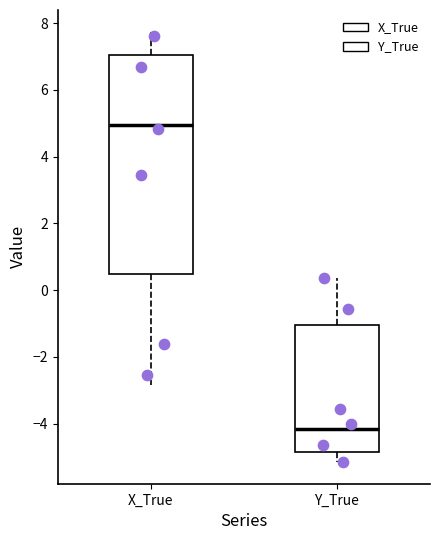

Comparing the boxes themselves (not the whiskers), which one is the tallest?

X_True